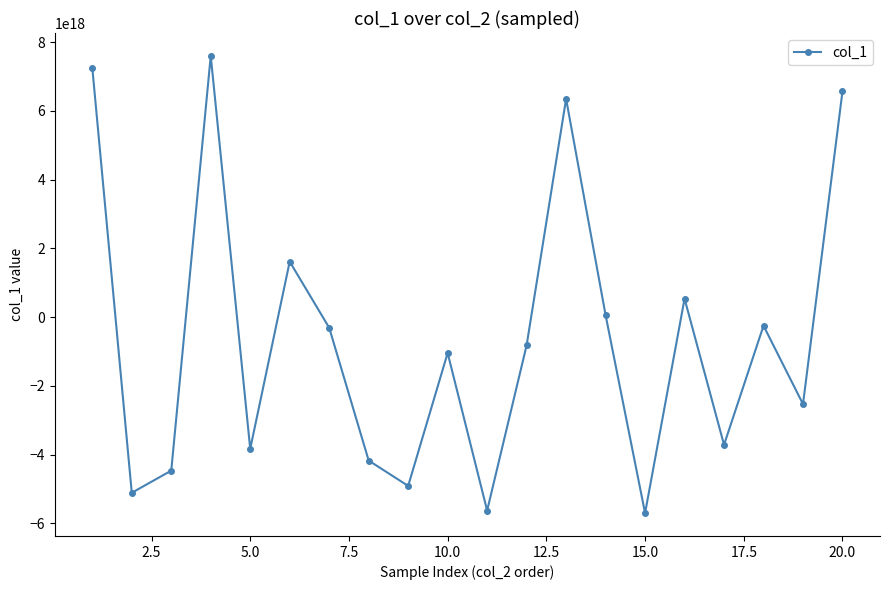

How many data points are less than -821562547212948096?

10